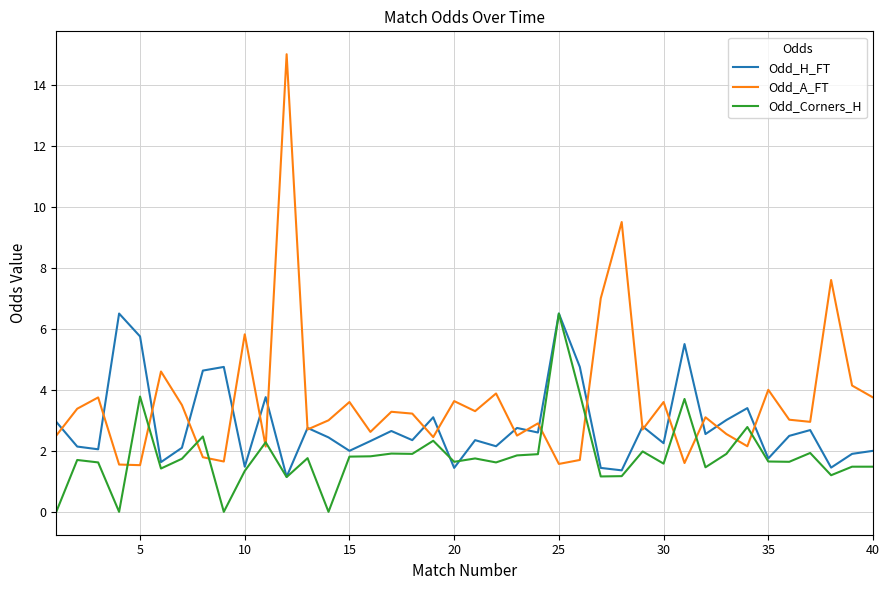

Rank the series by their average value, from lowest to highest.

Odd_Corners_H, Odd_H_FT, Odd_A_FT